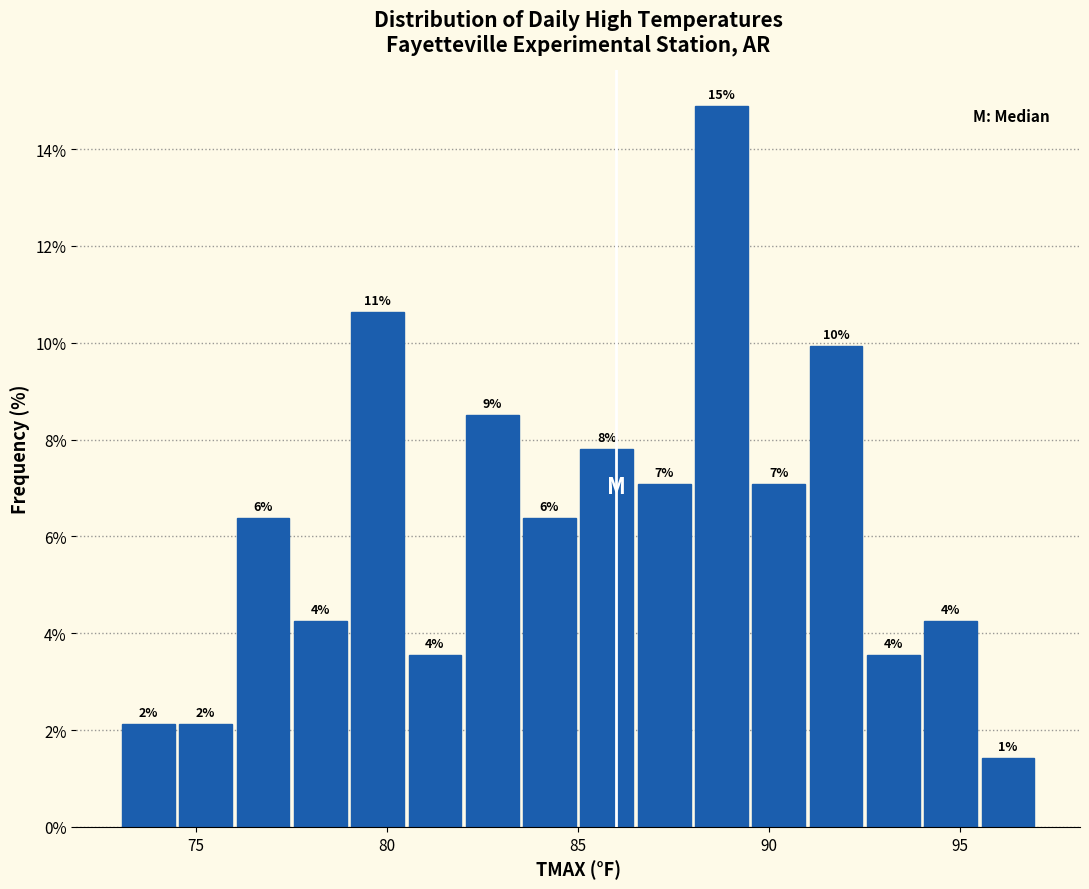

Read against the x-axis, roughly where is the centre of the tallest bar?

89.0